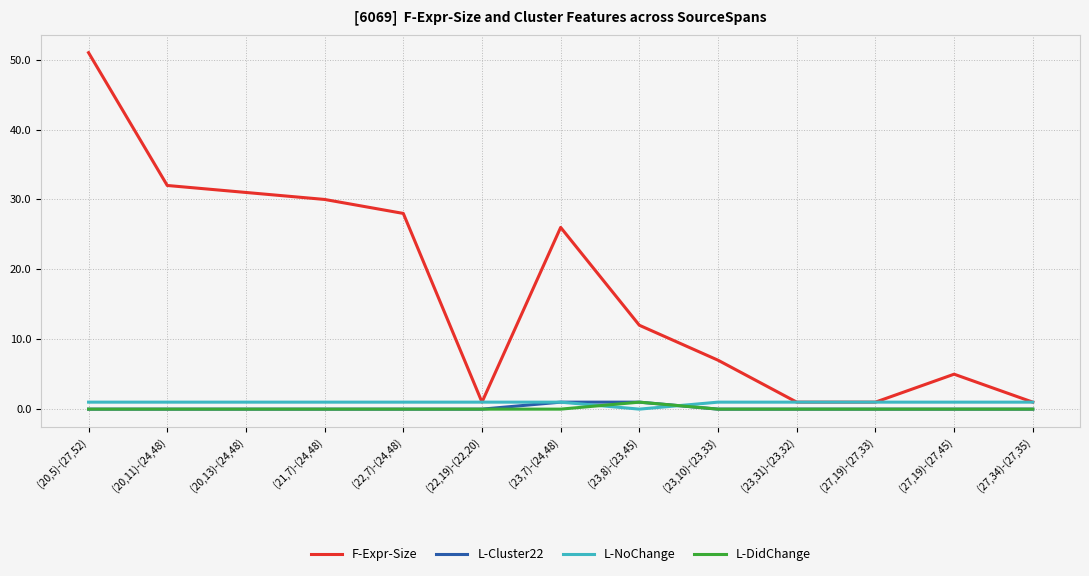

Between (20,5)-(27,52) and (27,19)-(27,45), which series saw the biggest shift?

F-Expr-Size